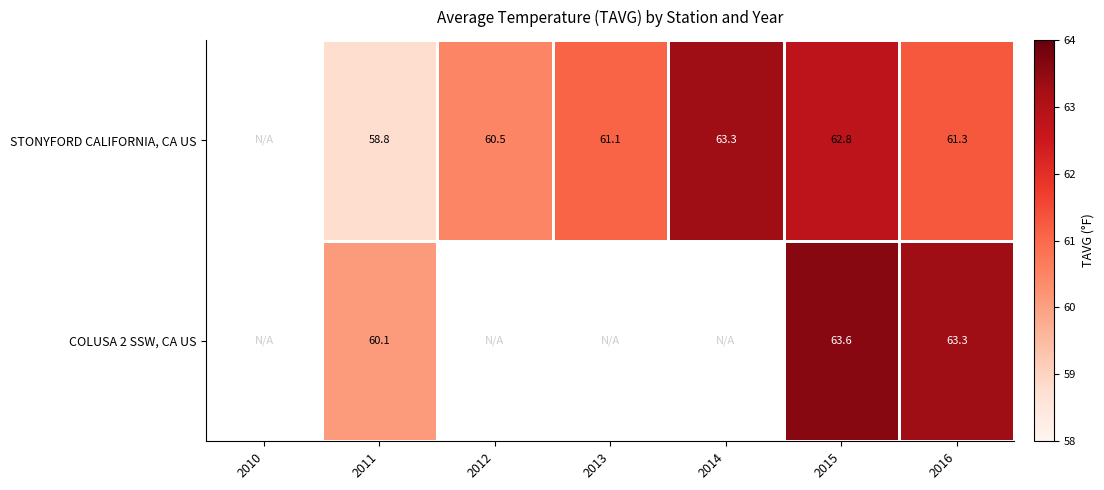

Is it true that STONYFORD CALIFORNIA, CA US equals 102.1 at 2011?

False